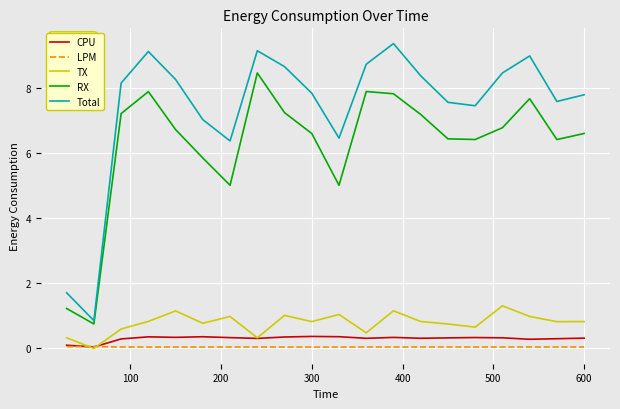

Which series has the widest spread of values?

Total